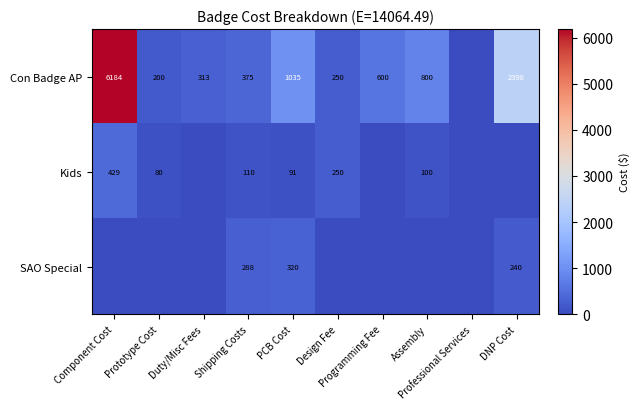

At which label does Con Badge AP first exceed 600?

Component Cost